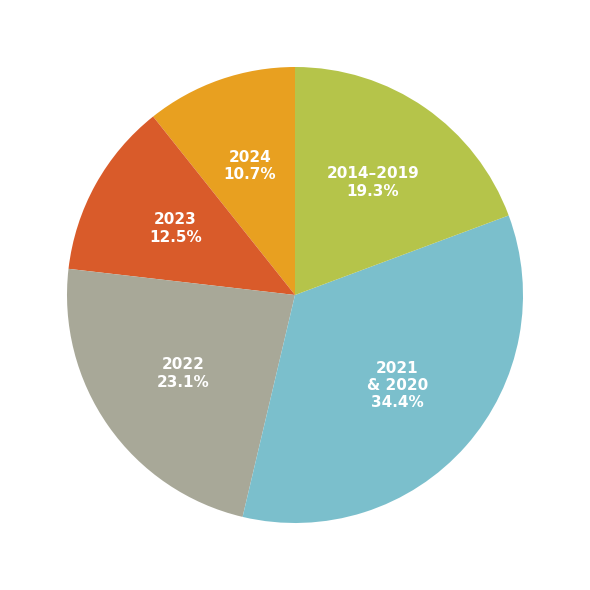

Does any single category account for the majority?

No